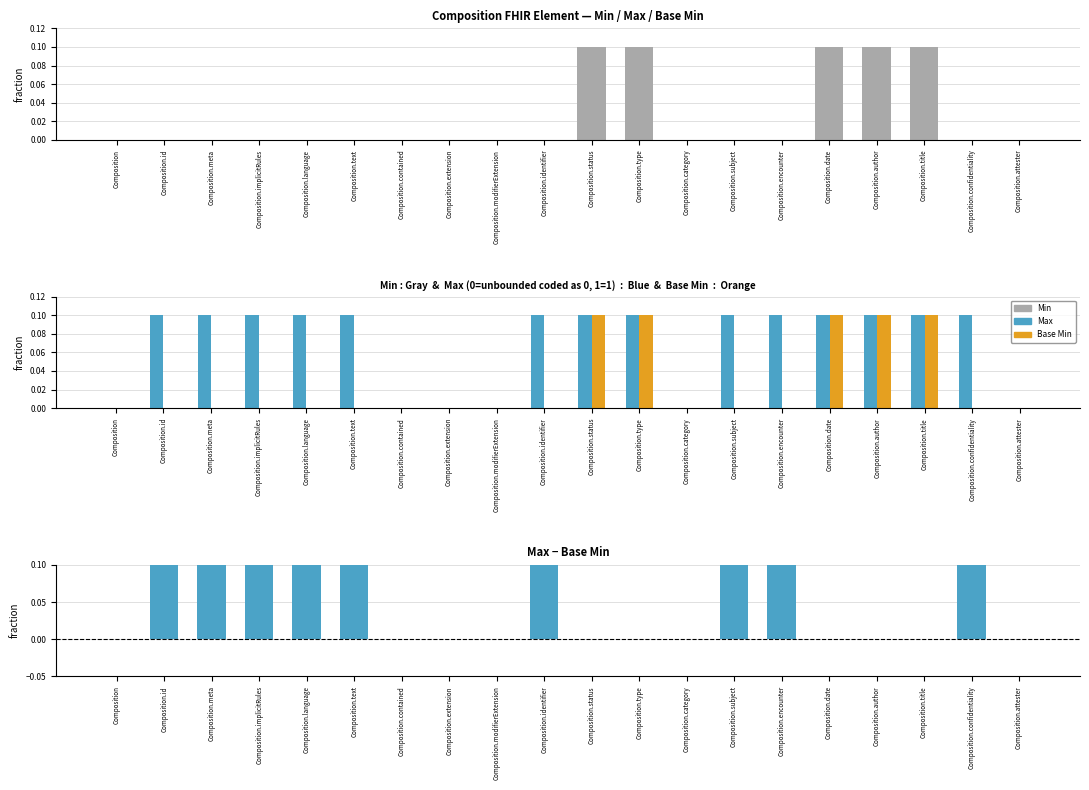

Are the bars horizontal?

No